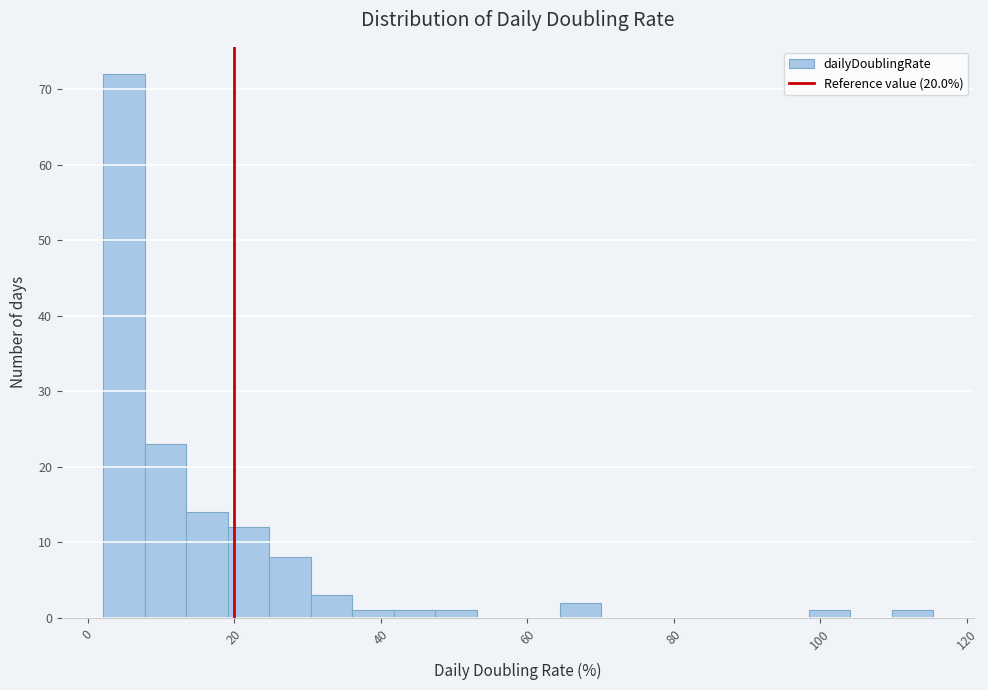

Read against the x-axis, roughly where is the centre of the tallest bar?

4